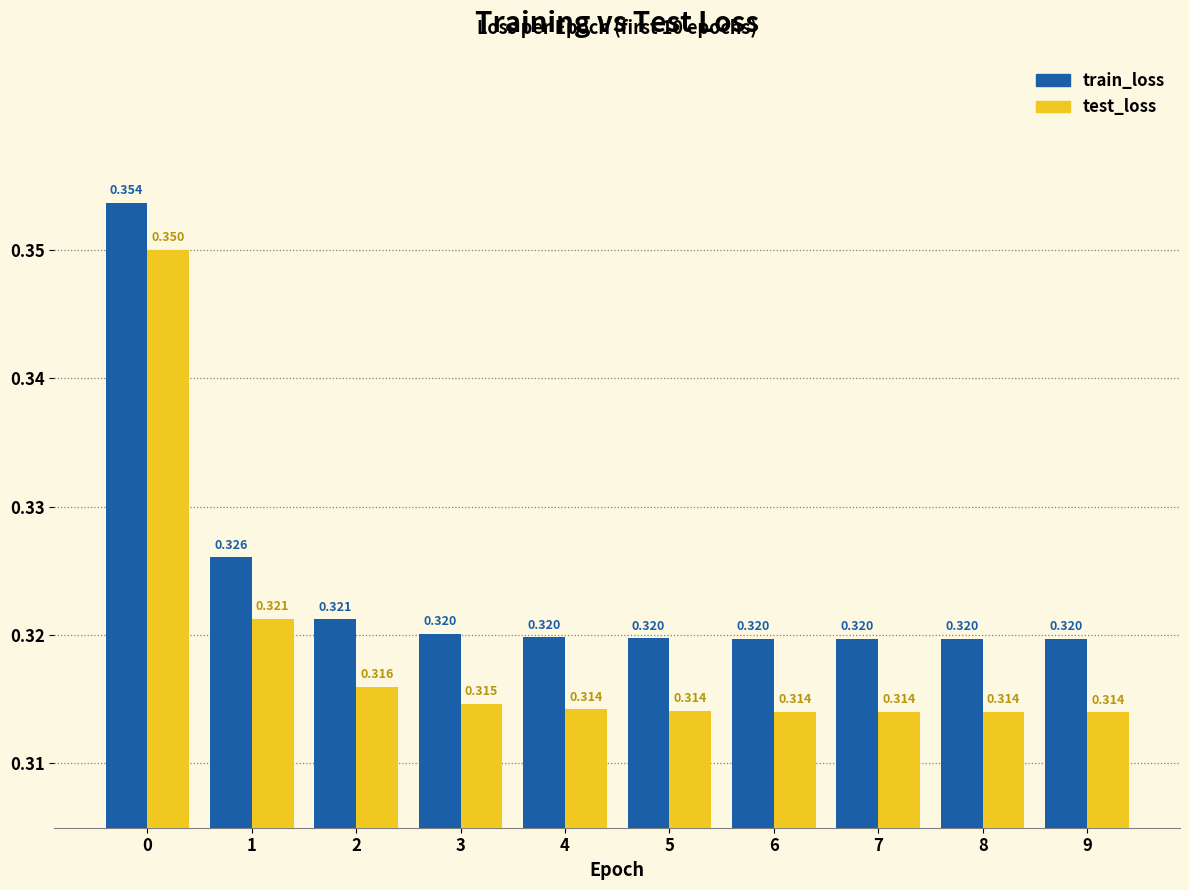

How many bars are there in each group?

2